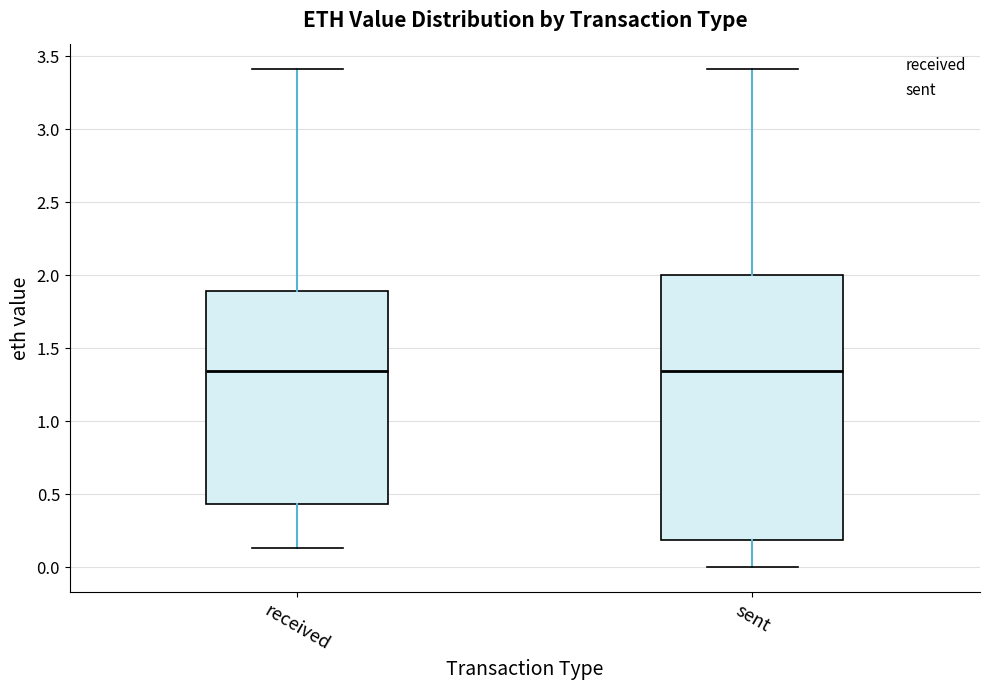

Where is the lower edge of the box for sent on the y-axis? The values are not printed on the chart, so give them approximately, as read against the axis.

0.20